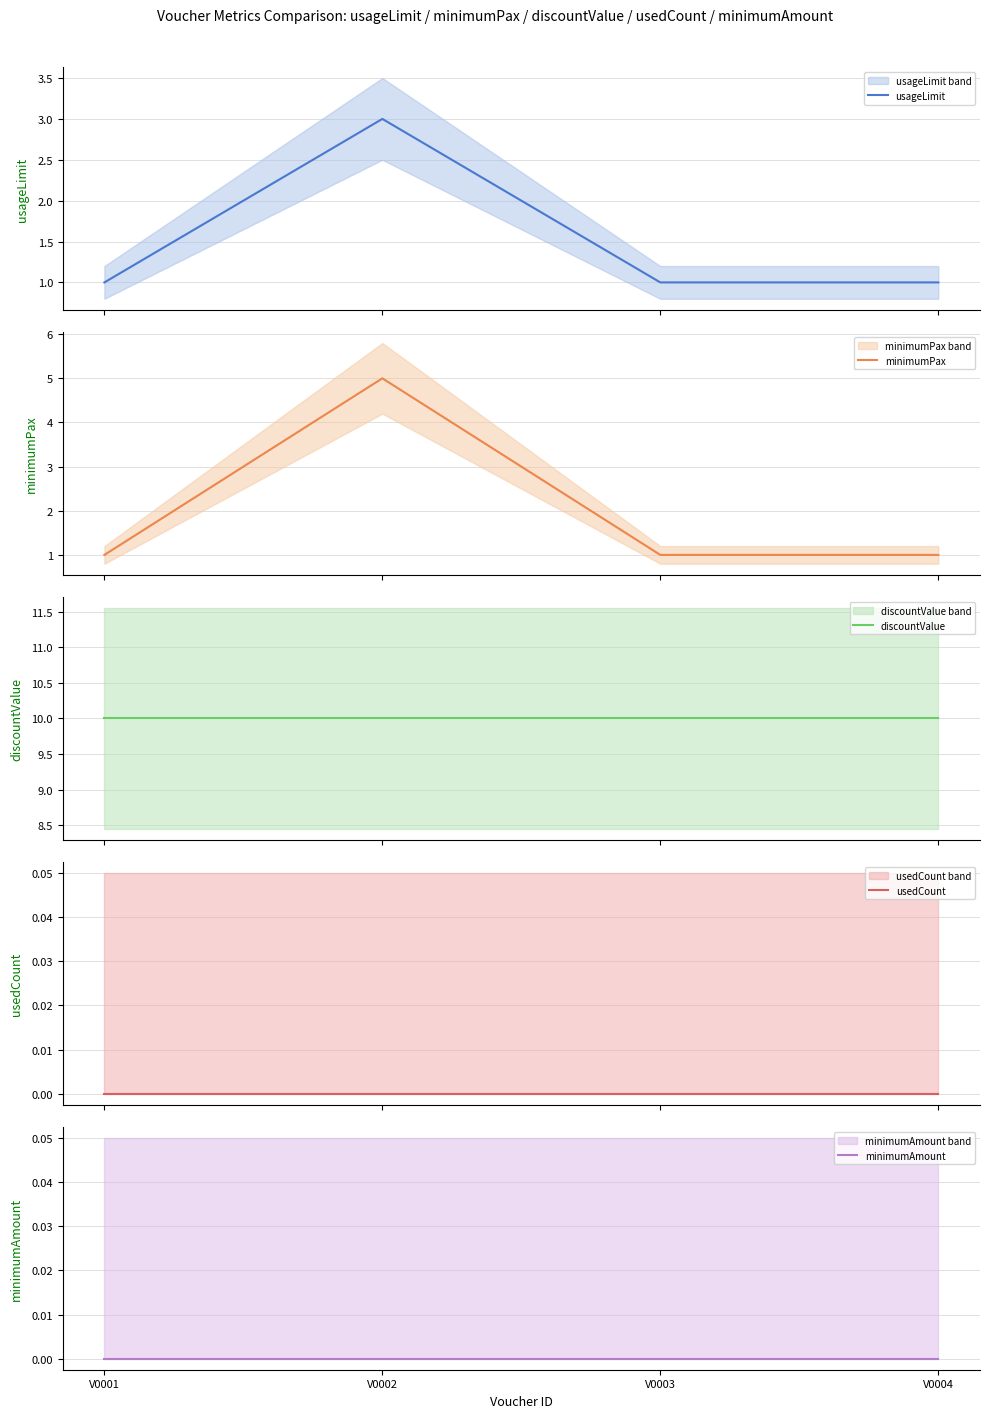

List the series in order of their peak value, highest first.

discountValue, minimumPax, usageLimit, usedCount, minimumAmount